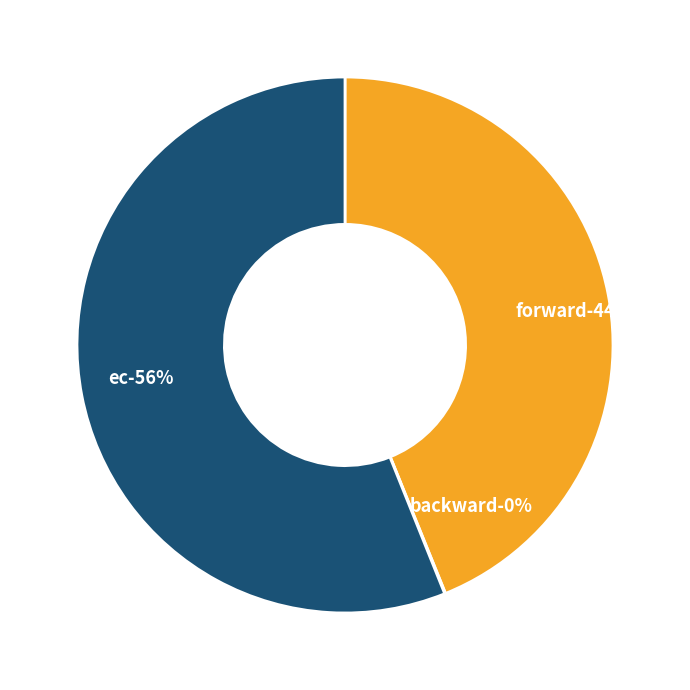

To the nearest percent, what is the average slice percentage?

33%